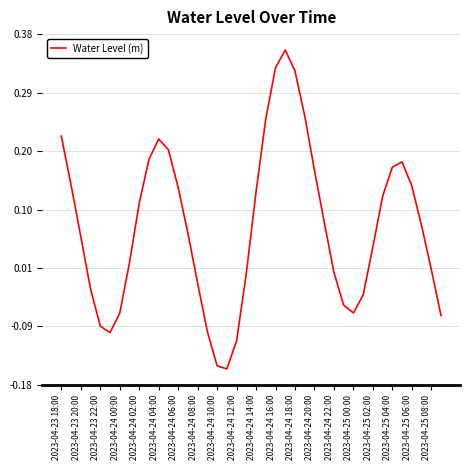

Does the chart have visible grid lines?

Yes